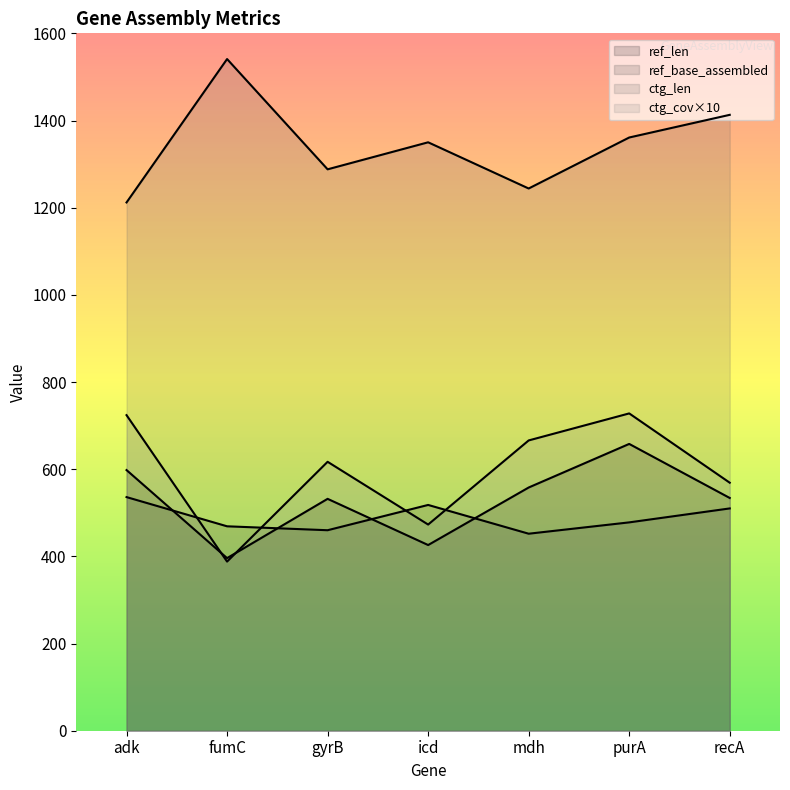

How many data points in ref_len are above 534?

3